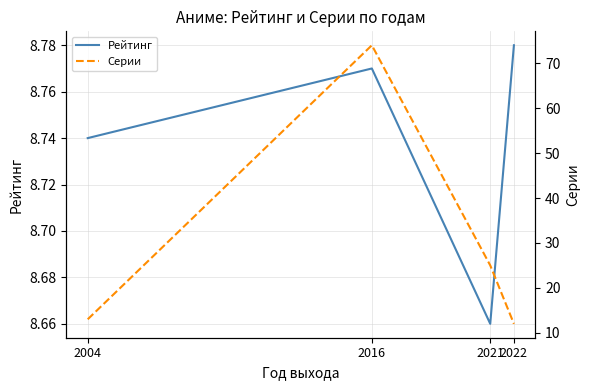

What value does the Серии series have at 2022?

12.0